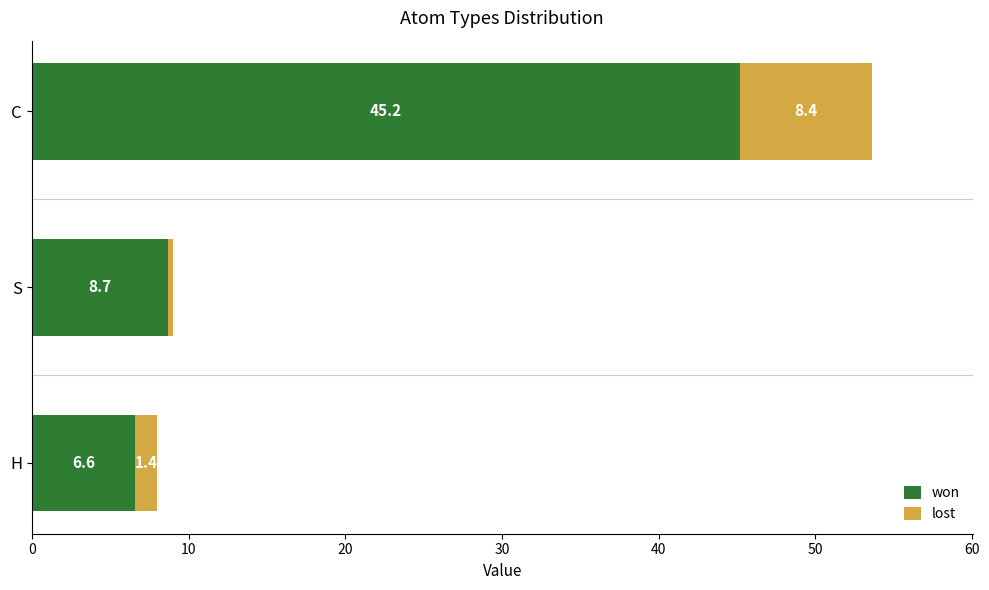

Where is won nearest to the value 25?

S